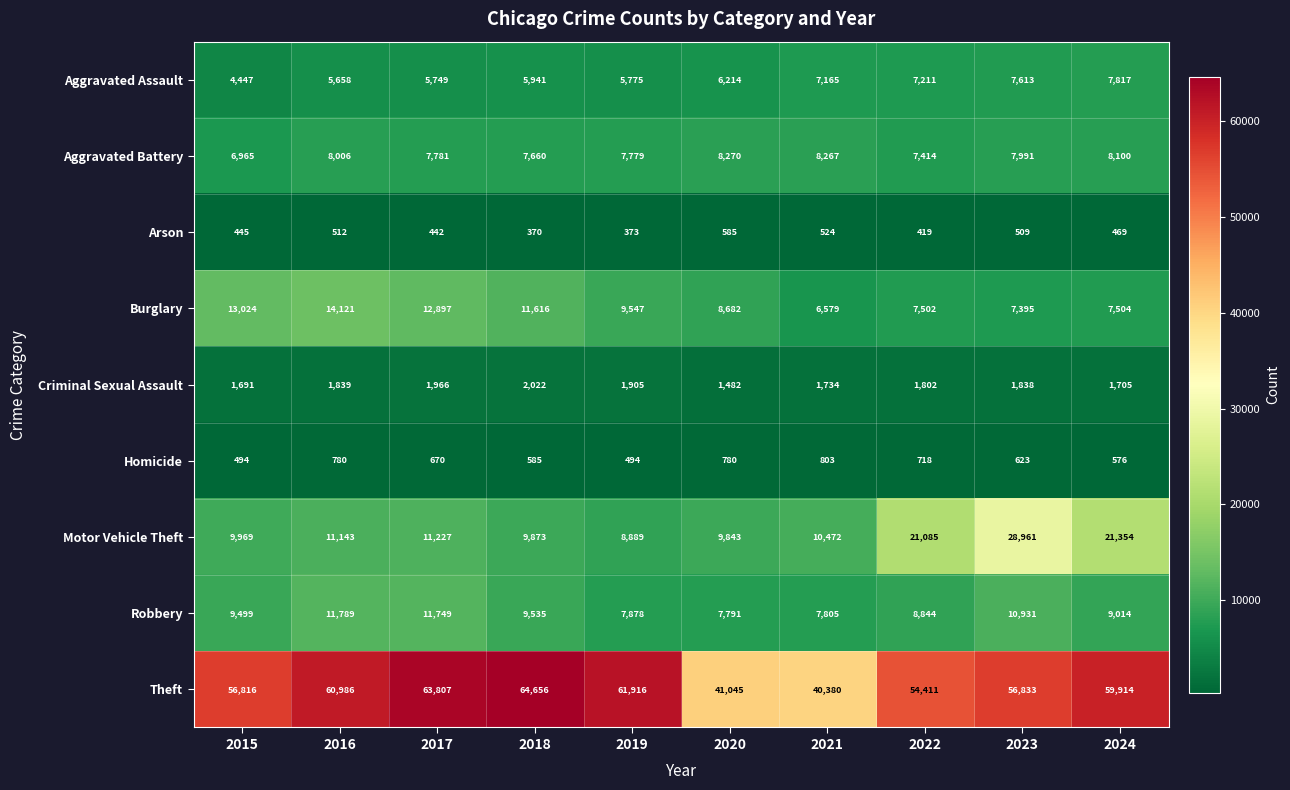

Which label corresponds to the smallest value in the chart?

2018